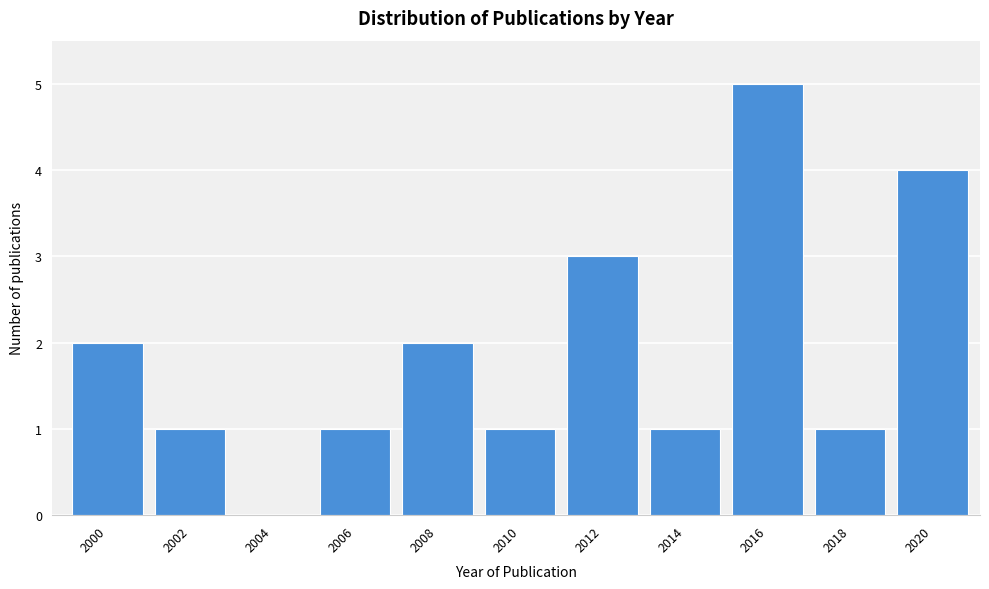

Reading left to right, transcribe all the data shown in this chart.

2000=2	2002=1	2004=0	2006=1	2008=2	2010=1	2012=3	2014=1	2016=5	2018=1	2020=4